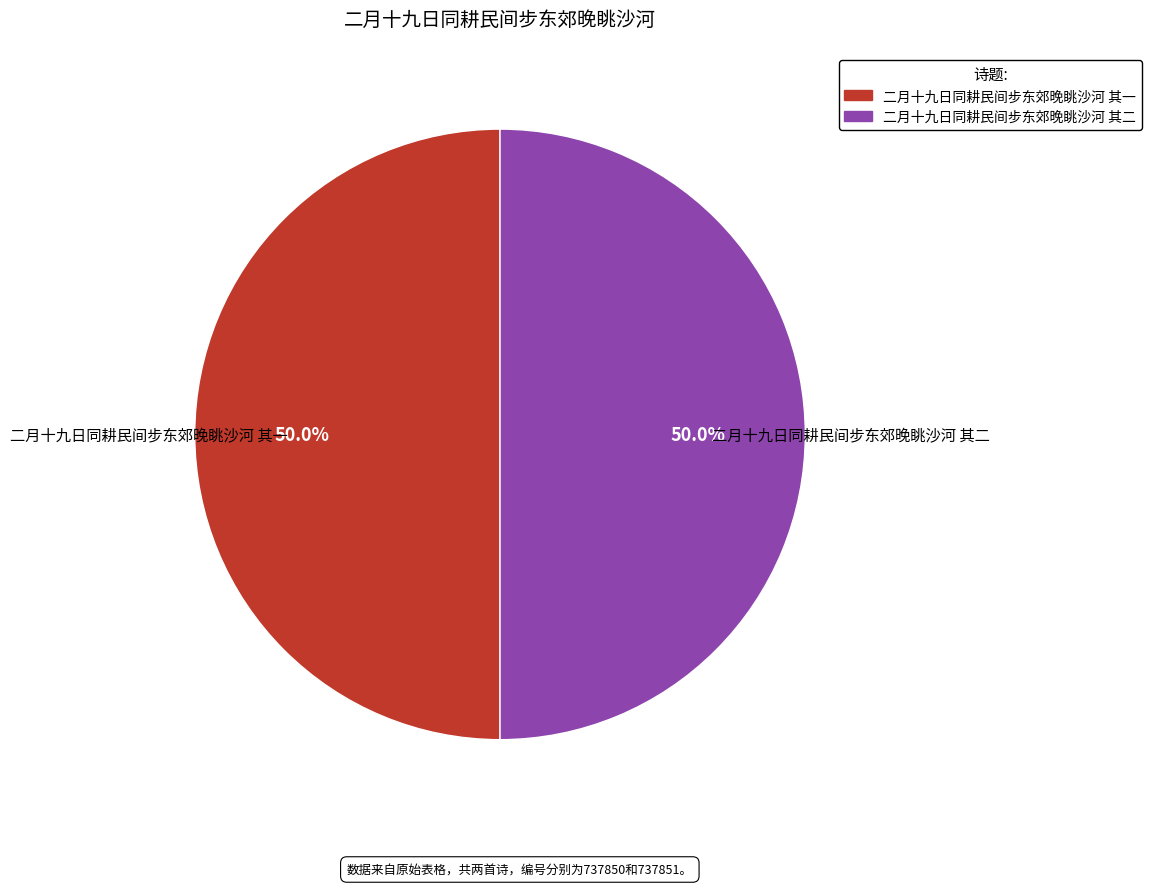

Count the number of slices in the pie.

2